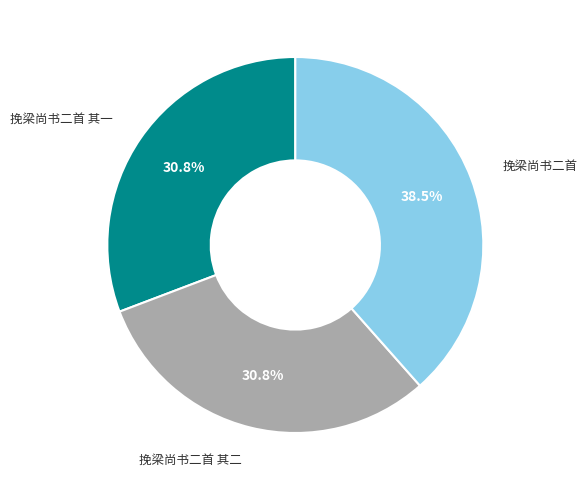

What is the largest slice in the pie chart?

挽梁尚书二首